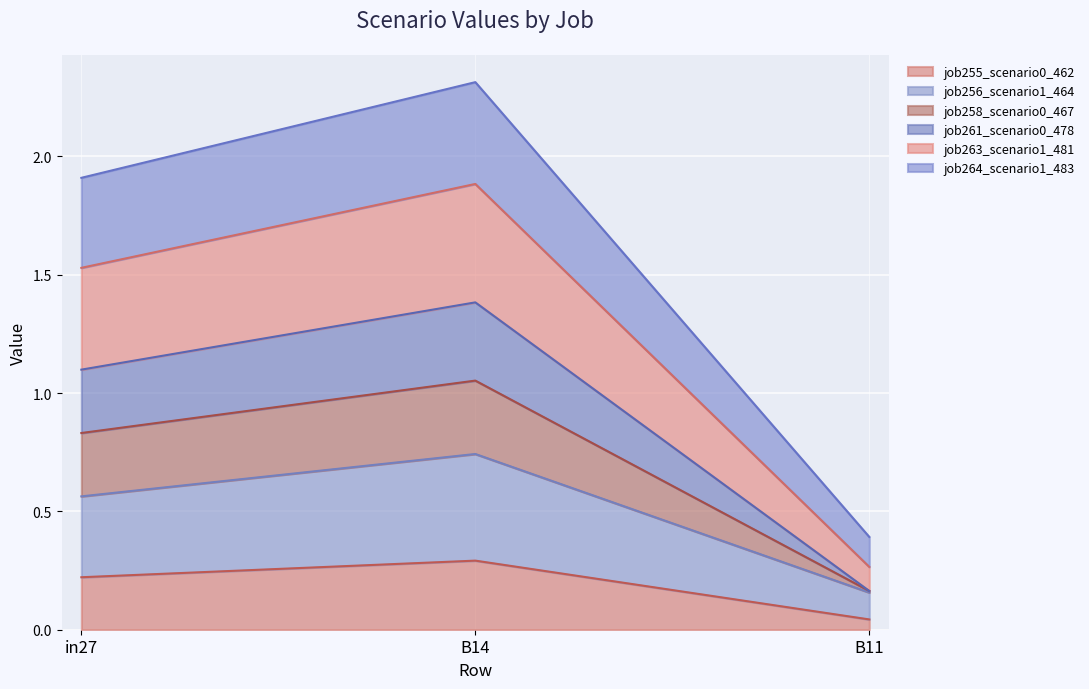

The value of job255_scenario0_462 at B14 is 0.3. True or false?

True